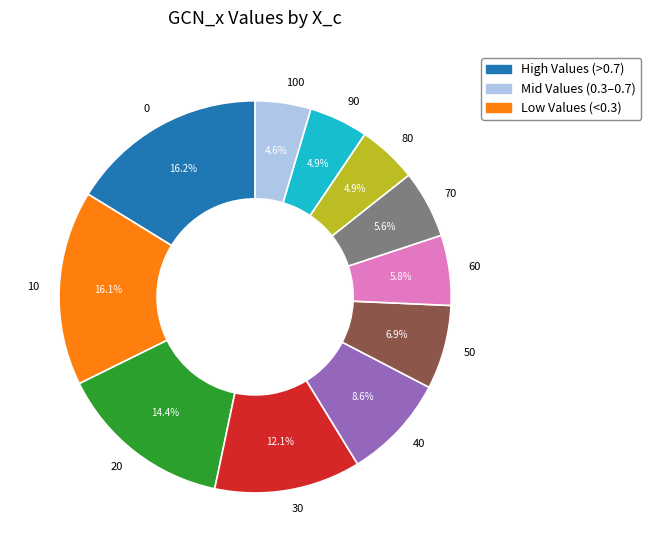

Which has a higher value, 90 or 40?

40